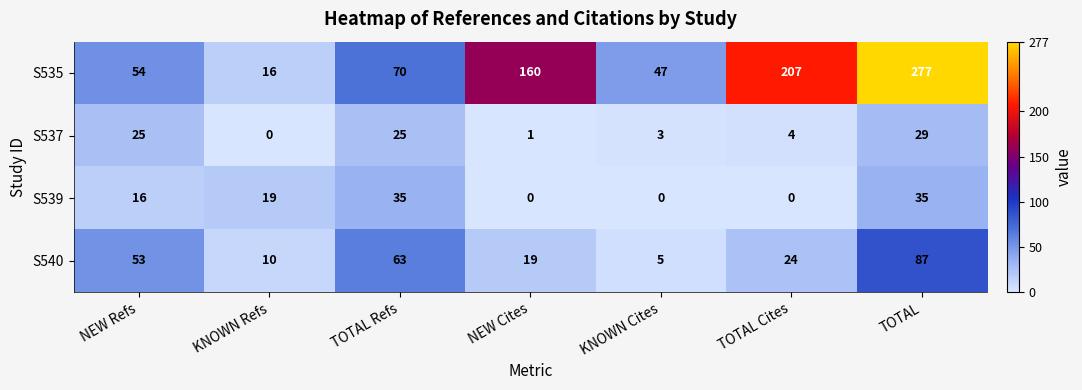

What is the spread (max minus min) of values at TOTAL?

248